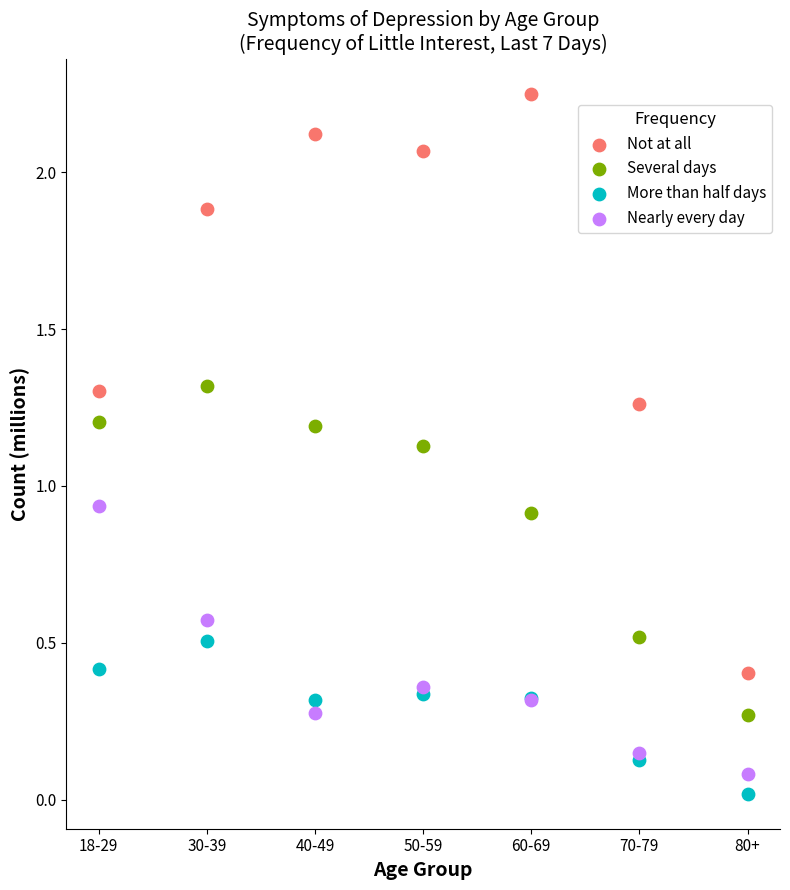

Which series has the widest spread of Y values?

Not at all